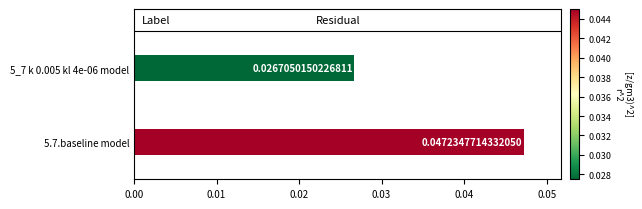

Rank the categories by value from highest to lowest.

5.7.baseline model, 5_7 k 0.005 kl 4e-06 model